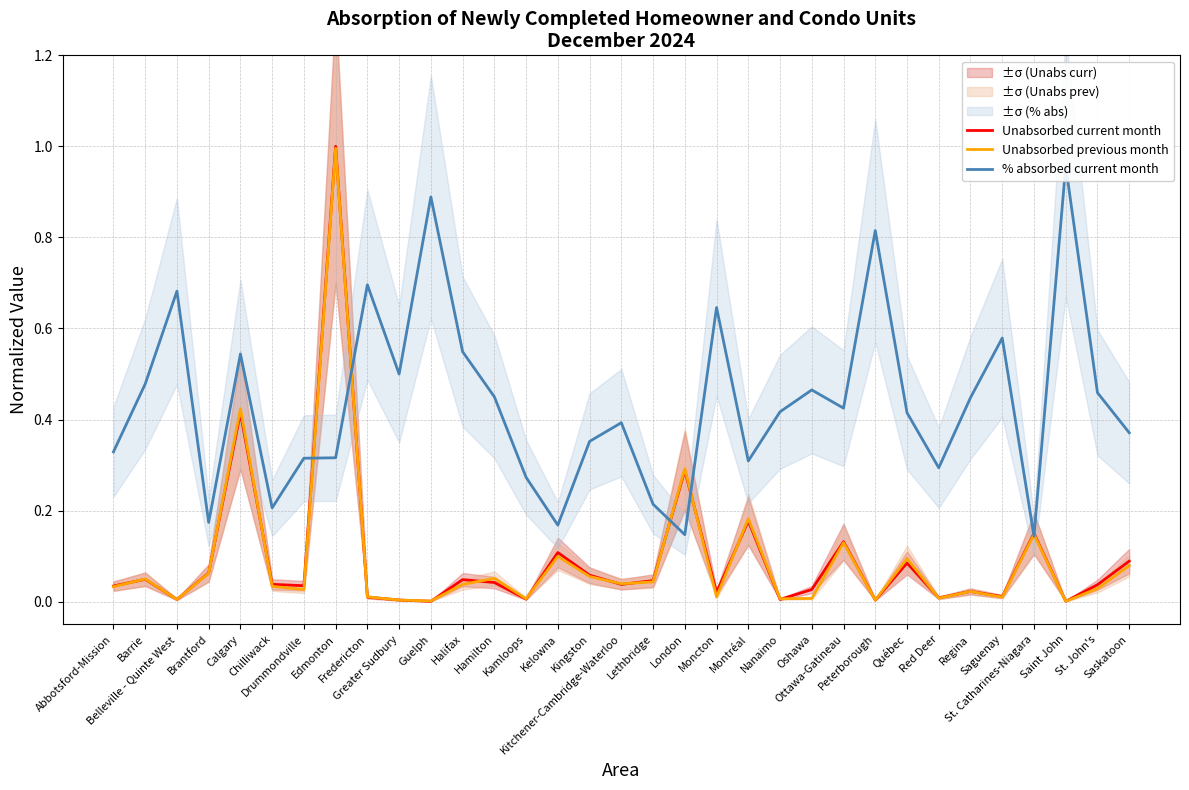

Which series ends up on top after the final intersection of % absorbed current month and Unabsorbed current month?

% absorbed current month